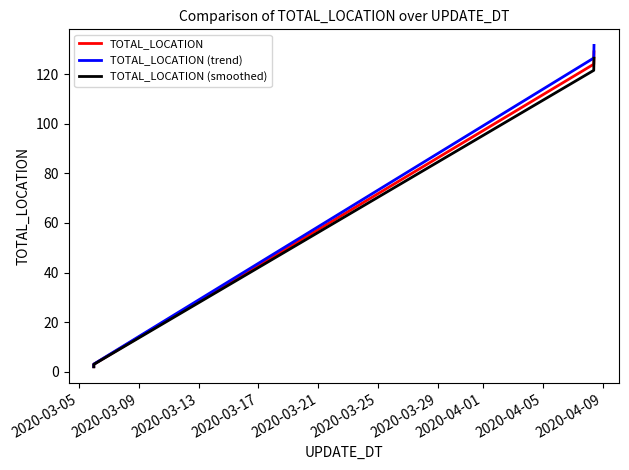

Which category has the lowest value across all series?

2020-03-05